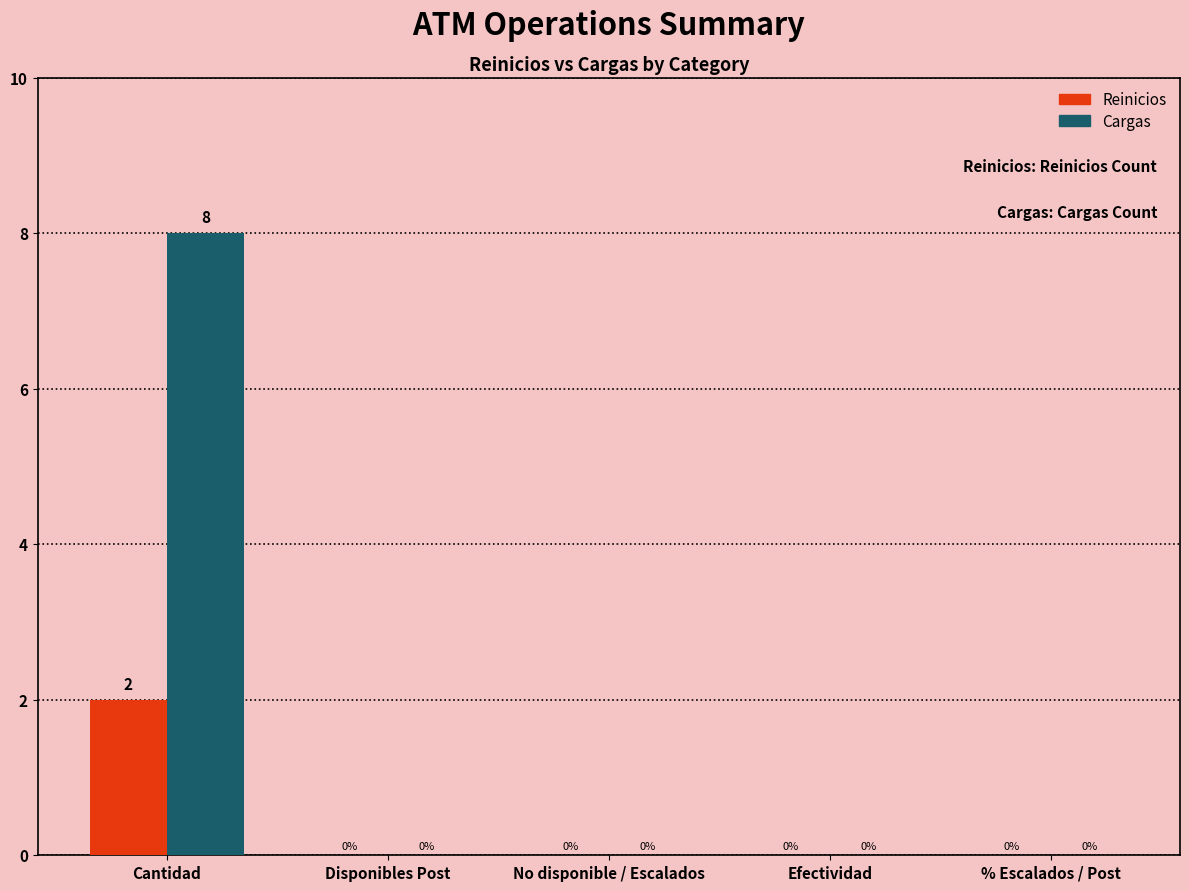

Reading left to right, what are all the values shown in this chart?

Reinicios: Cantidad=2	Disponibles Post=0	No disponible / Escalados=0	Efectividad=0	% Escalados / Post=0
Cargas: Cantidad=8	Disponibles Post=0	No disponible / Escalados=0	Efectividad=0	% Escalados / Post=0